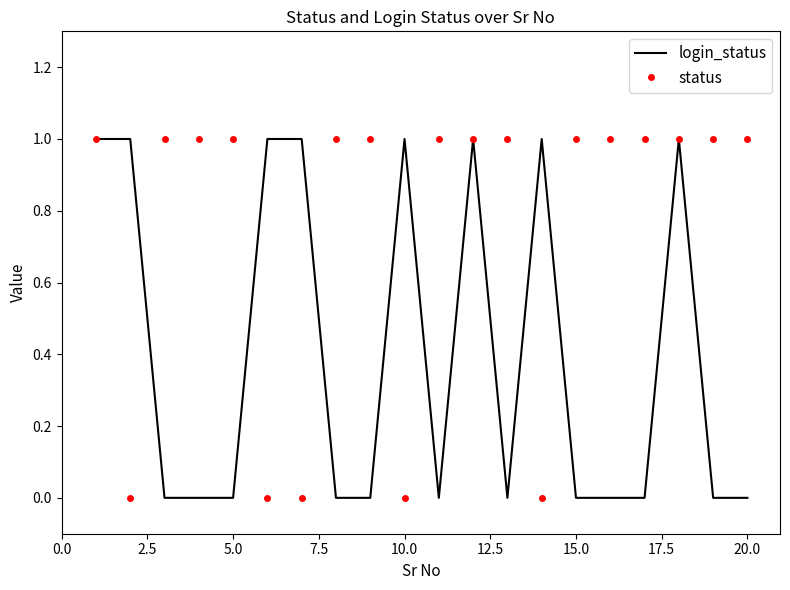

List the series in order of their overall mean, highest first.

status, login_status